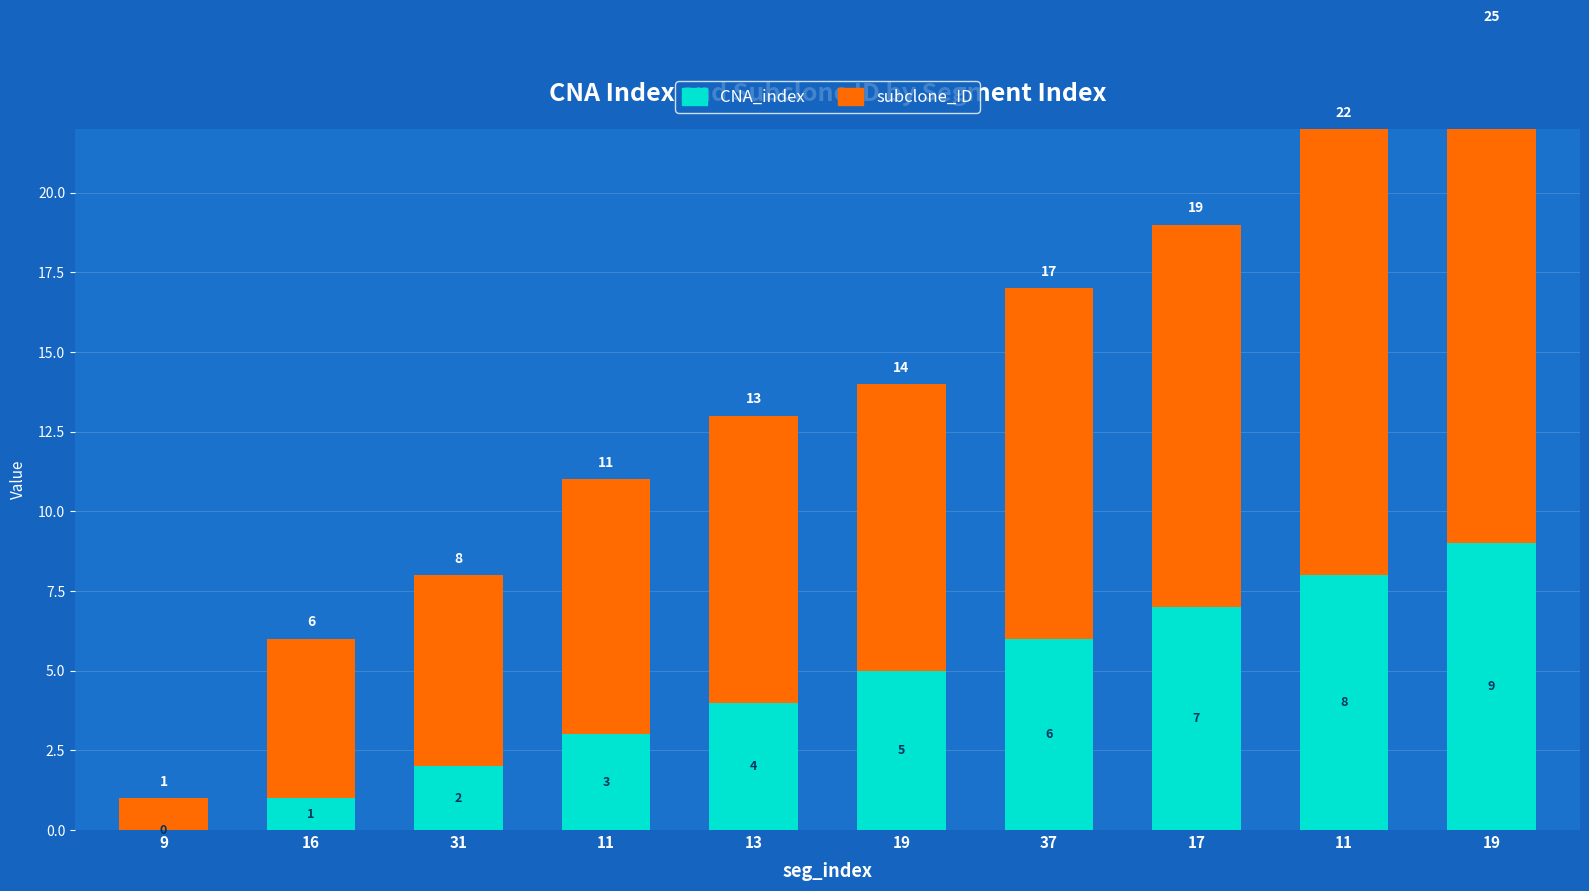

What is the sum of the CNA_index values at 11 and 16?

4